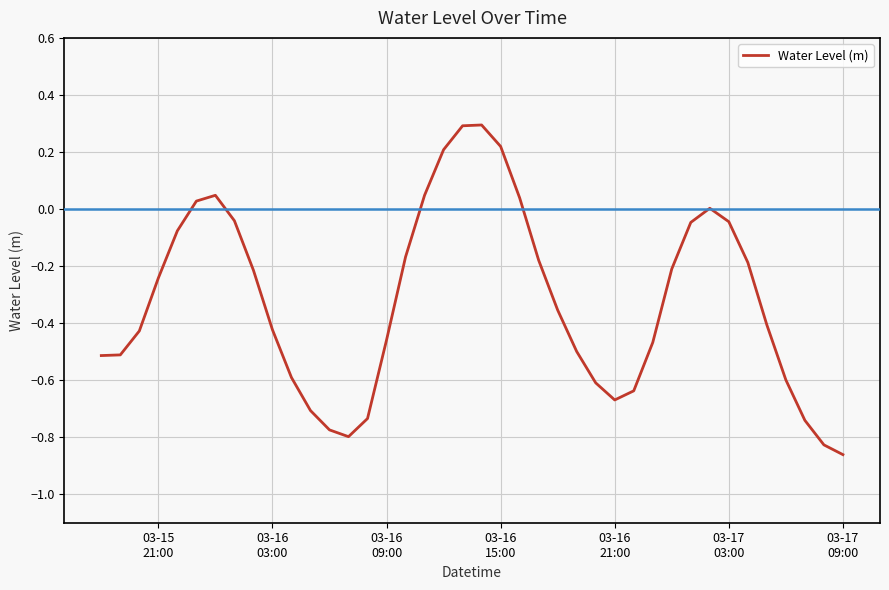

What is the maximum value shown in the chart?

0.3